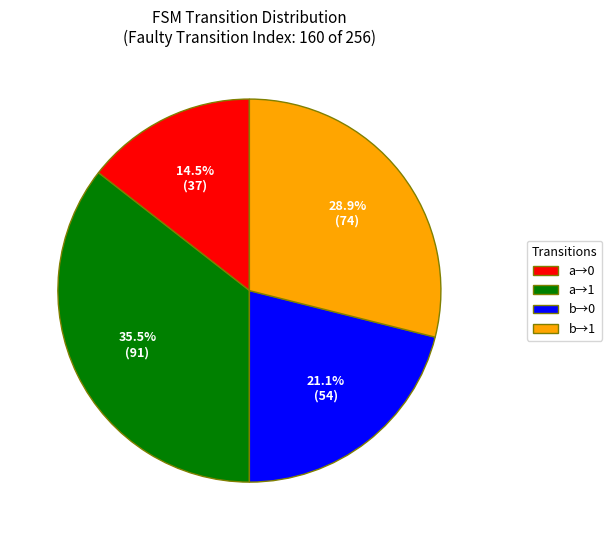

Between a→1 and b→1, which is larger?

a→1